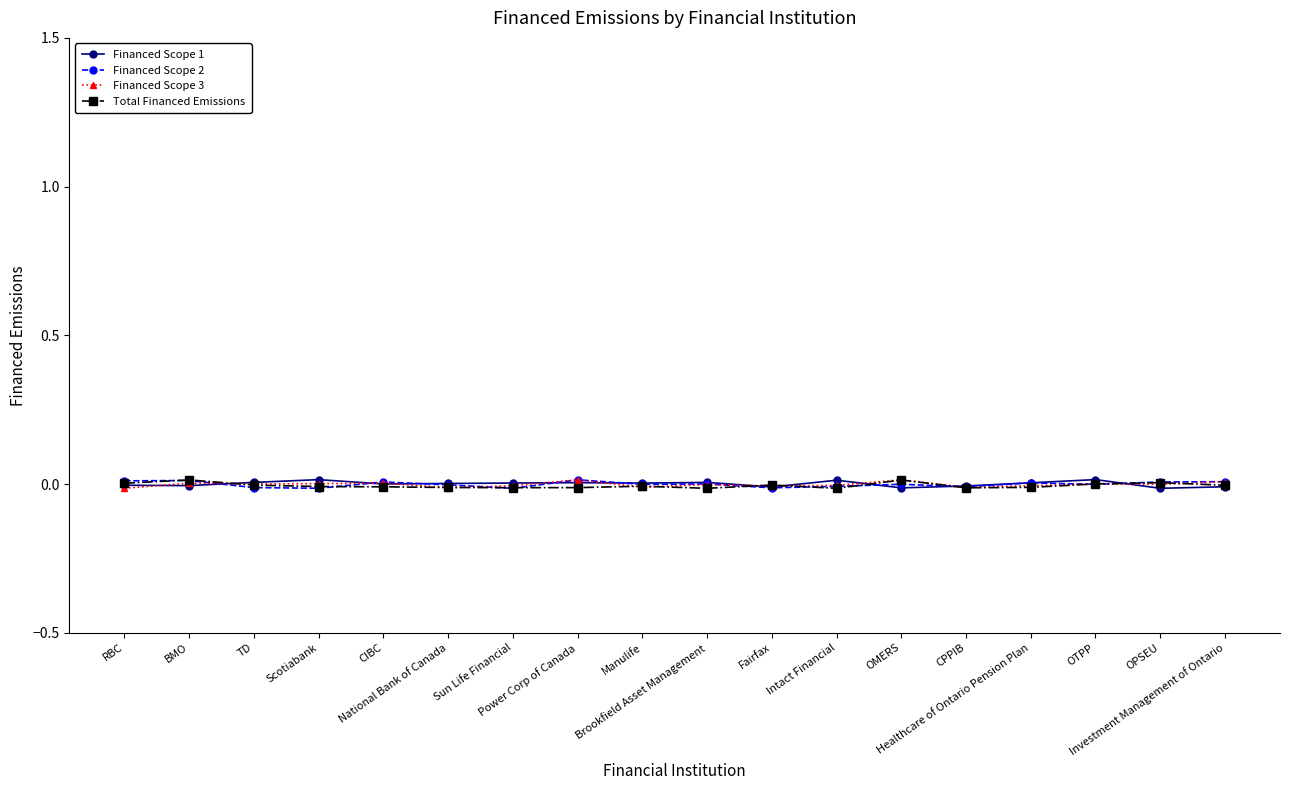

At which label is Total Financed Emissions closest to 0?

OTPP